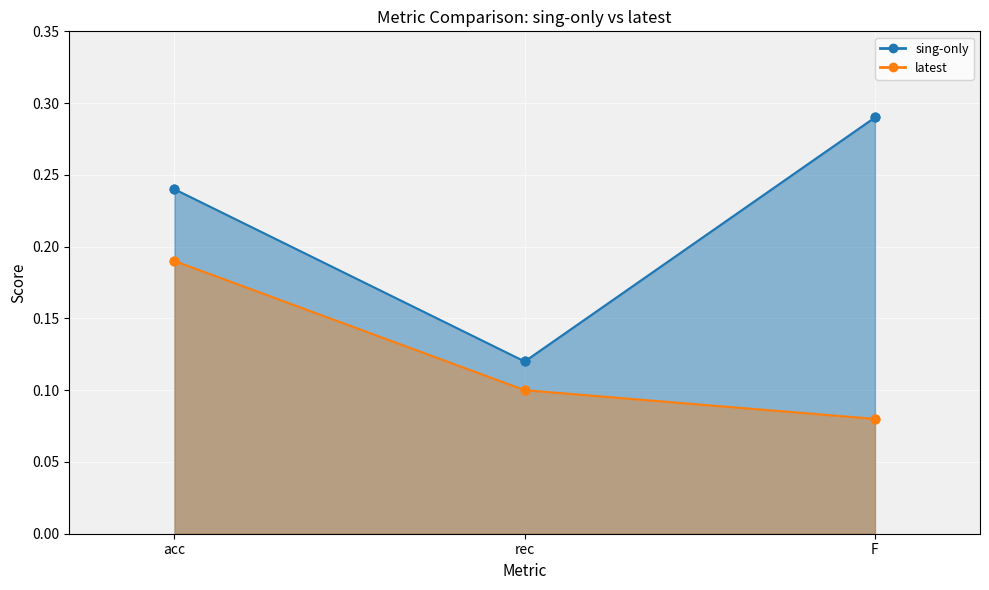

What is the total value across all series at F?

0.4